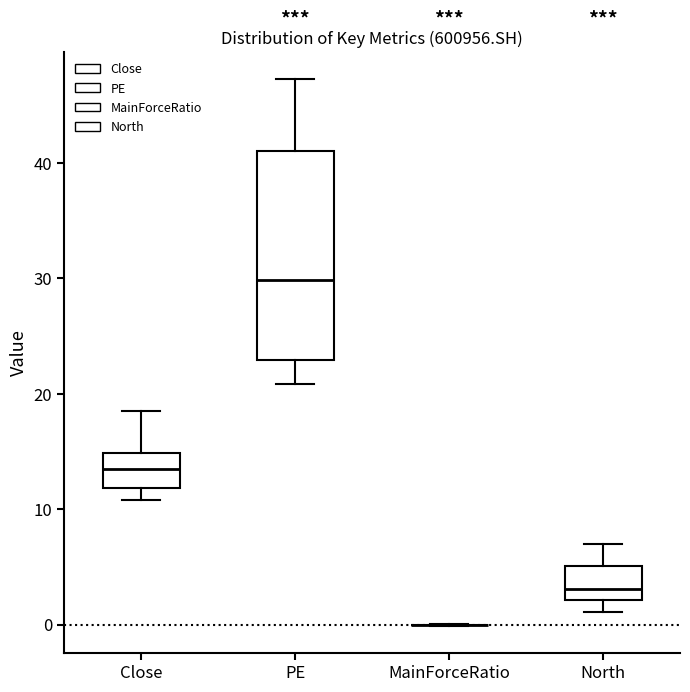

Where does the median line of the box for Close sit on the y-axis? The values are not printed on the chart, so give them approximately, as read against the axis.

13